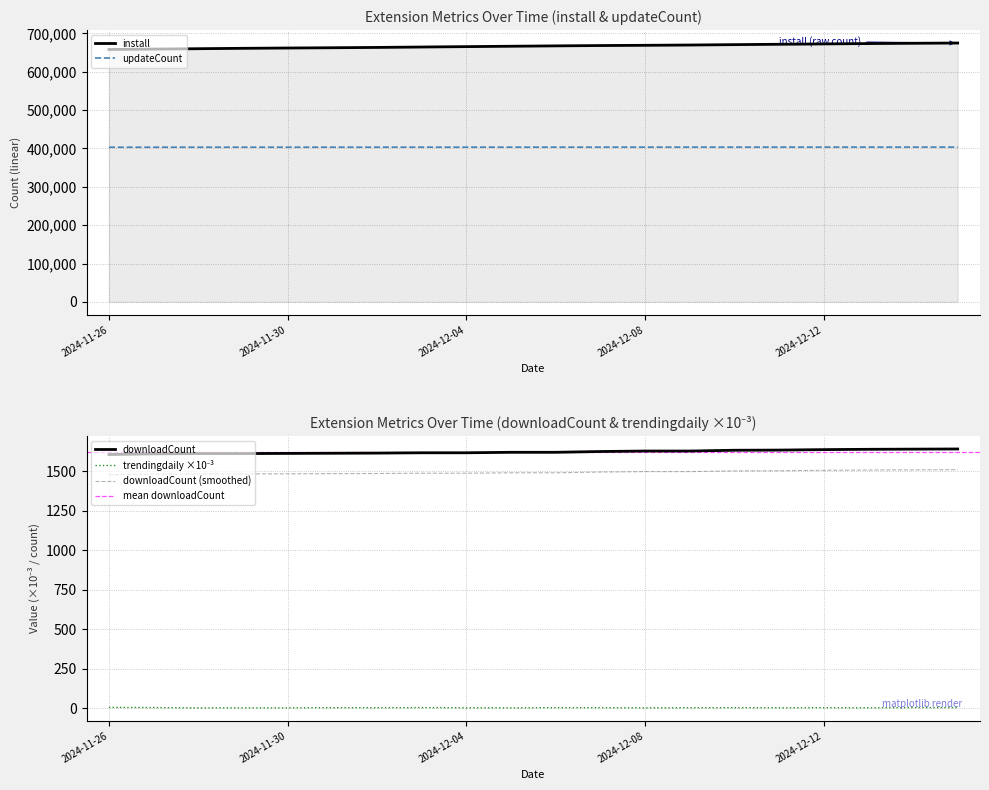

How many data points in install are less than 667532?

10